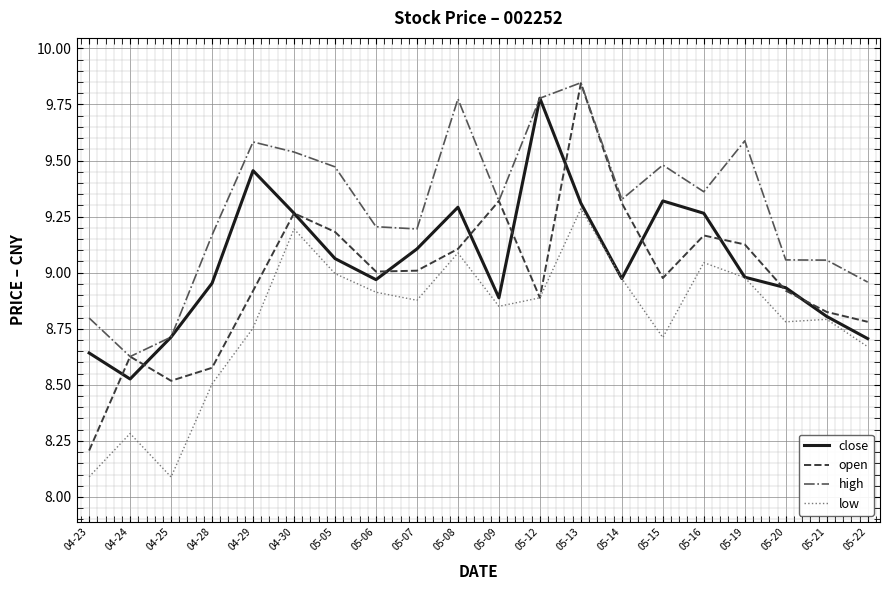

Which category has the highest value across all series?

05-13